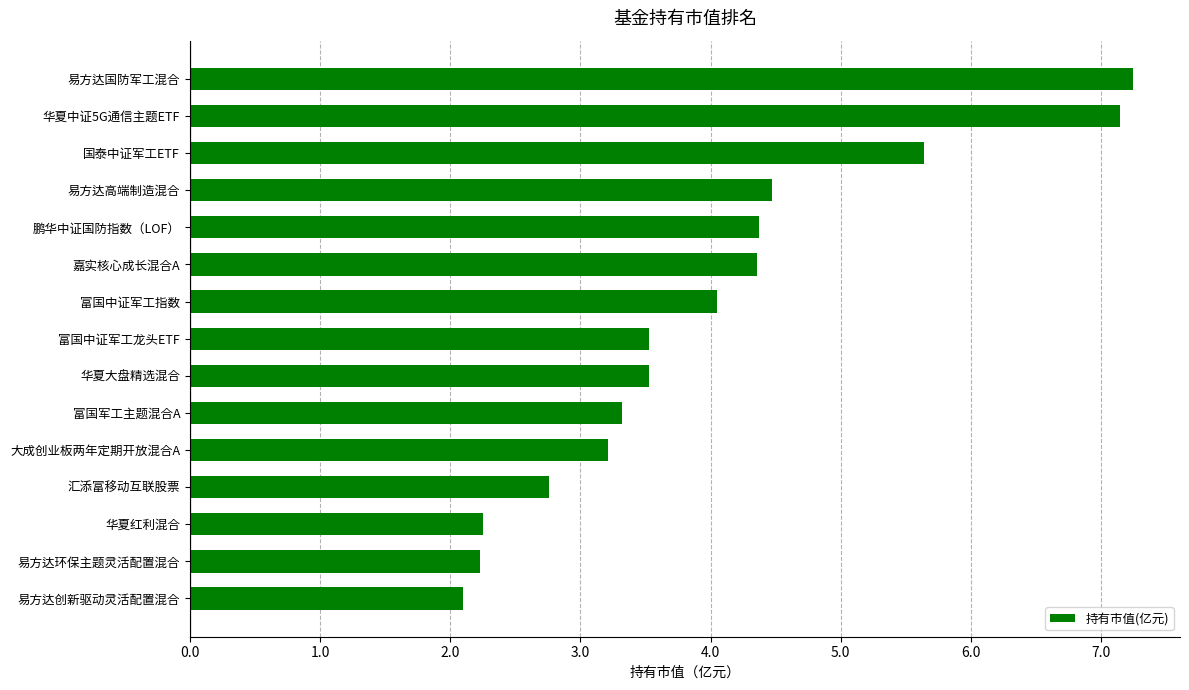

What is the smallest value displayed?

2.1